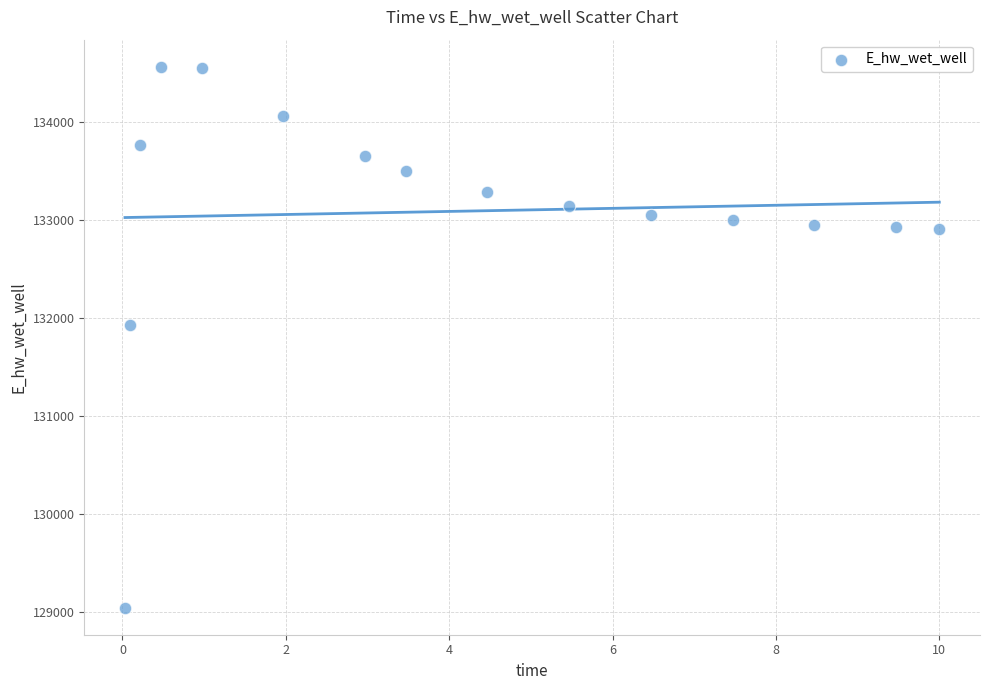

What Y value in the scatter plot is closest to 131806?

131926.3